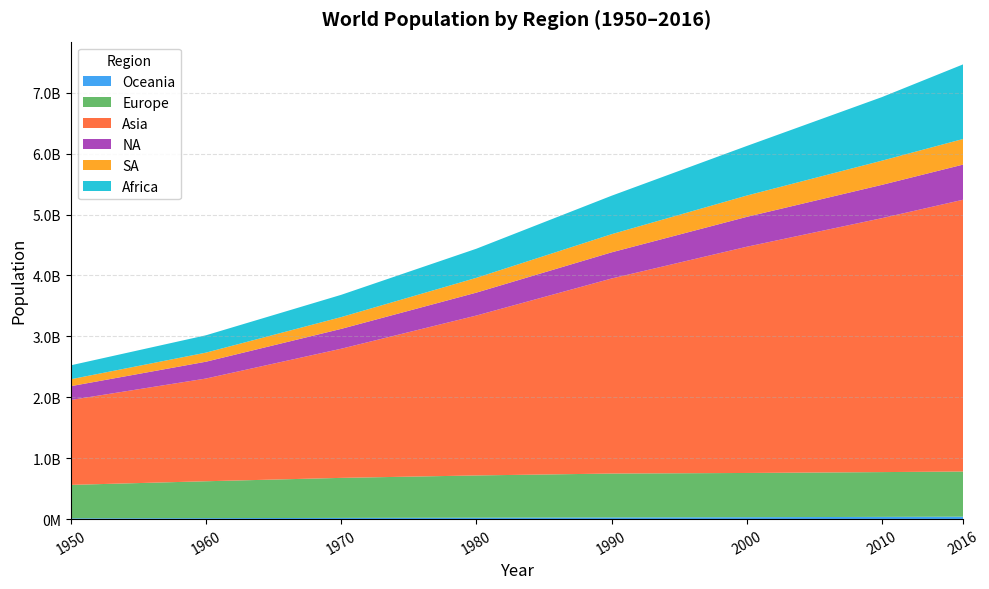

Reading right to left, transcribe all the data shown in this chart.

Oceania: 2016=39901000	2010=36411000	2000=31068000	1990=26971000	1980=22972000	1970=19688000	1960=15784000	1950=12682000
Europe: 2016=741447158	2010=735395000	2000=726407000	1990=721086000	1980=693859000	1970=657221000	1960=605619000	1950=549089000
Asia: 2016=4462676731	2010=4169860000	2000=3714470000	1990=3202475000	1980=2625584000	1970=2120430000	1960=1686698000	1950=1394018000
NA: 2016=577184405	2010=546867000	2000=490818000	1990=429653000	1980=376390000	1970=326036000	1960=276291000	1950=226719000
SA: 2016=420458044	2010=397085000	2000=349796000	1990=297869000	1980=242862000	1970=193486000	1960=149066000	1950=113739000
Africa: 2016=1225080510	2010=1044107000	2000=814063000	1990=631614000	1980=477965000	1970=365626000	1960=284887000	1950=228902000